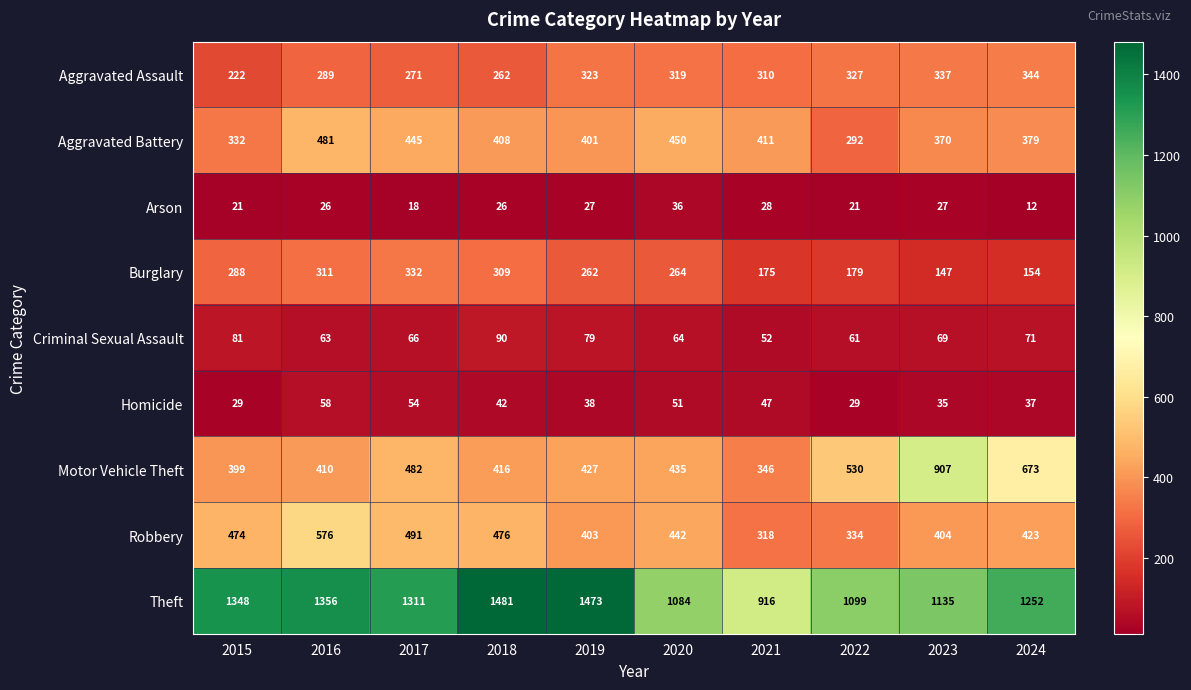

What is the difference between the maximum and second lowest values in the Theft series?

397